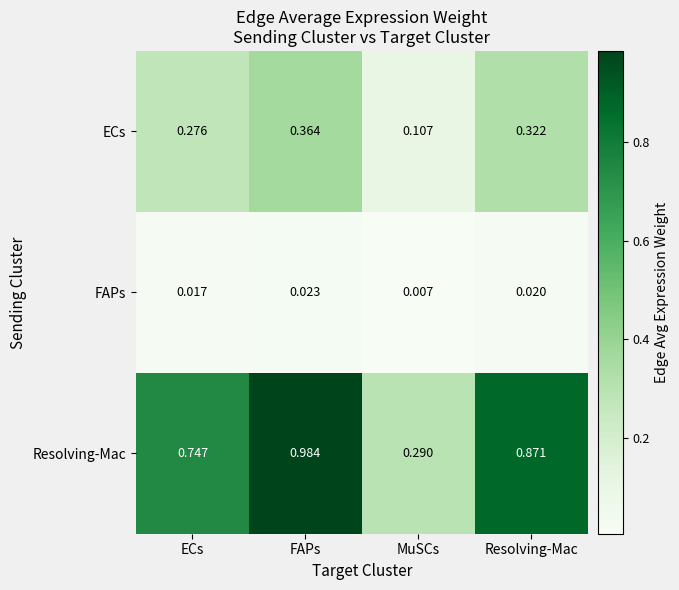

Which series has the largest range (max minus min)?

Resolving-Mac